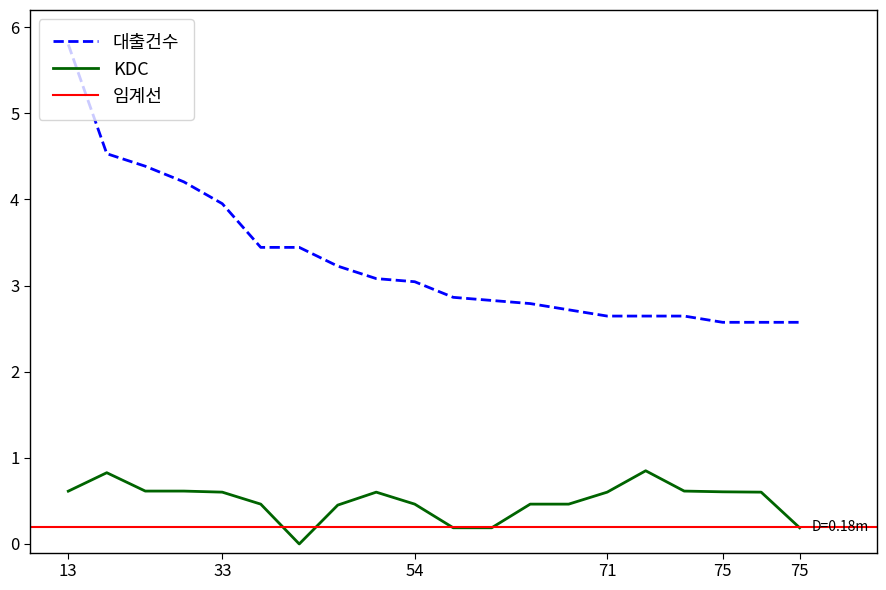

True or false: KDC and 대출건수 intersect in this chart.

False